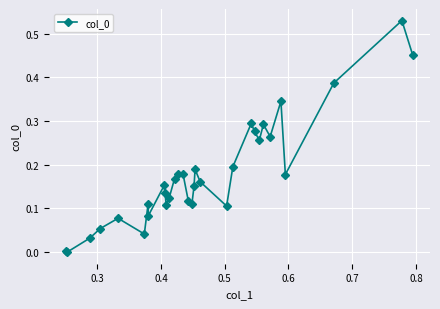

What is the sum of all values?

5.8